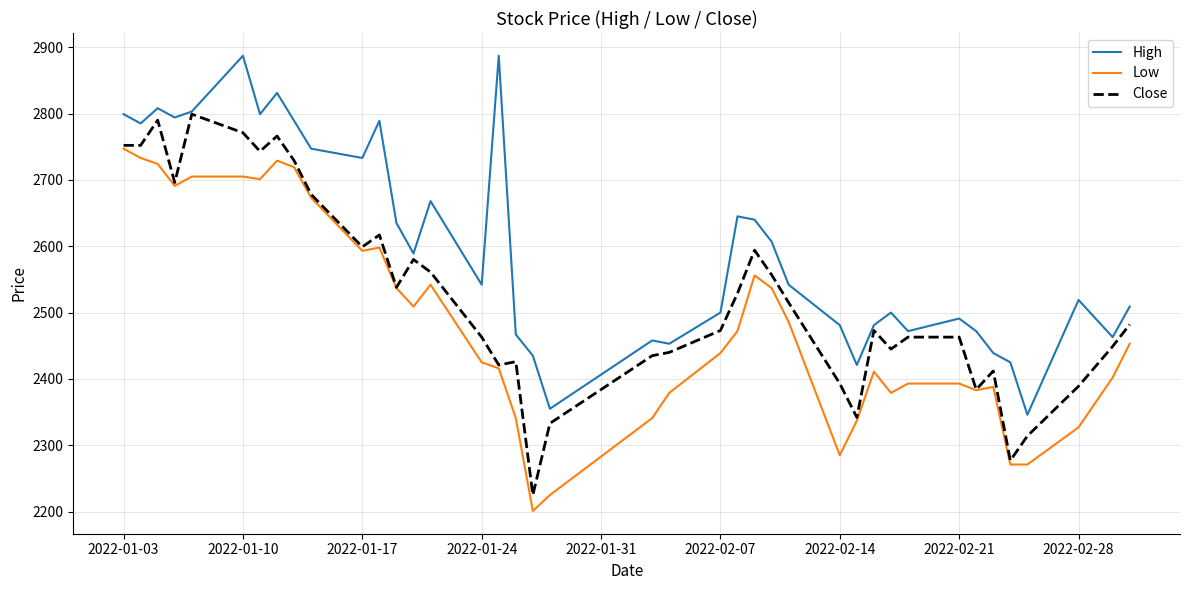

What is the difference between the maximum and minimum values in the Close series?

574